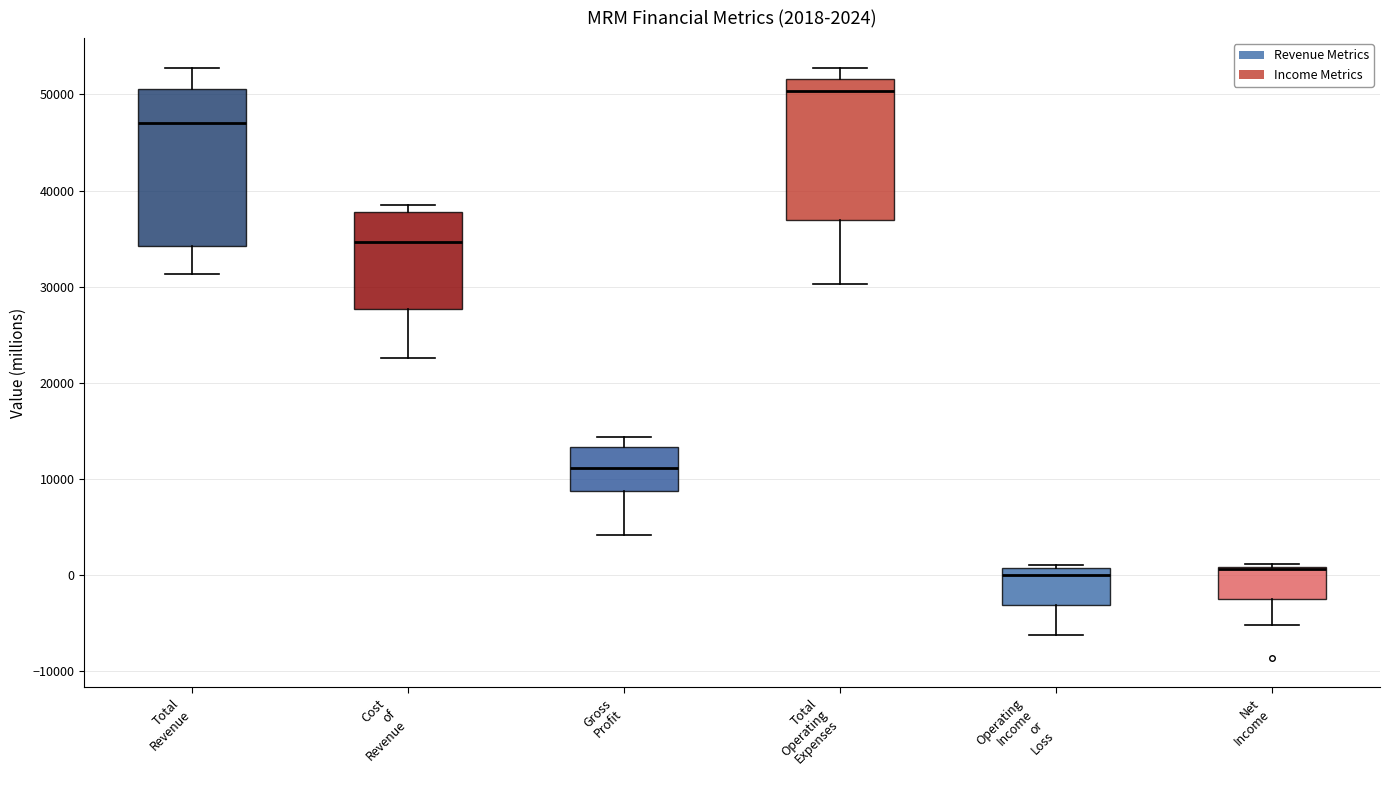

Which box is the tallest, from its lower edge to its upper edge?

Total Revenue